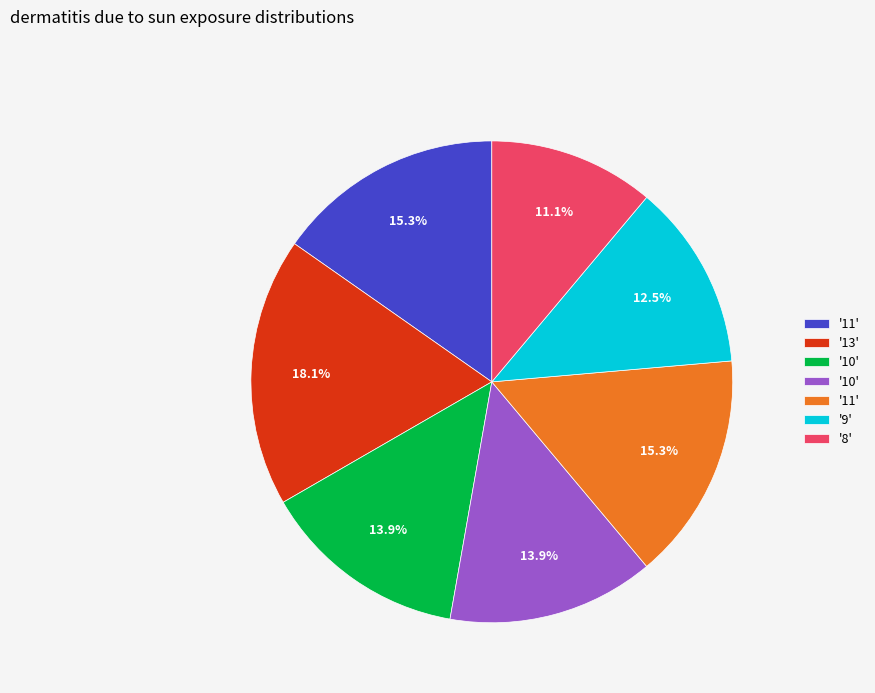

How many segments does this pie chart have?

7